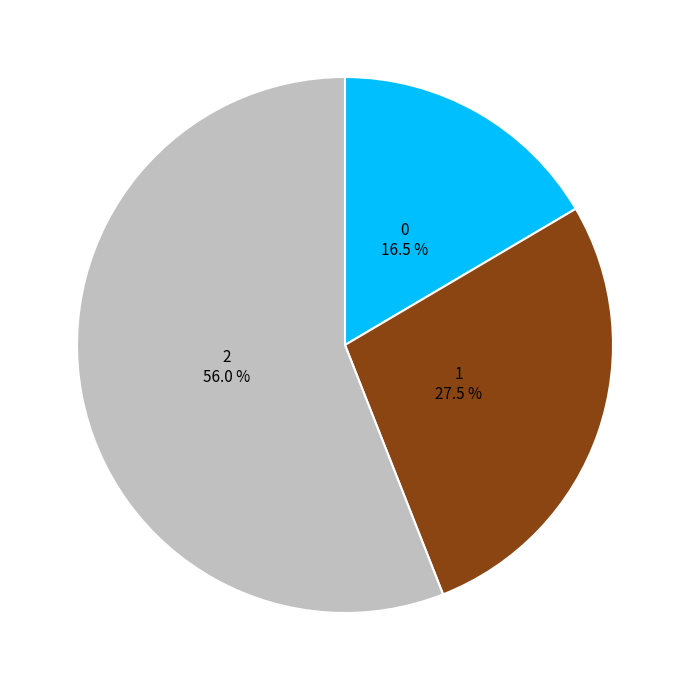

Is there a majority slice in this chart?

Yes